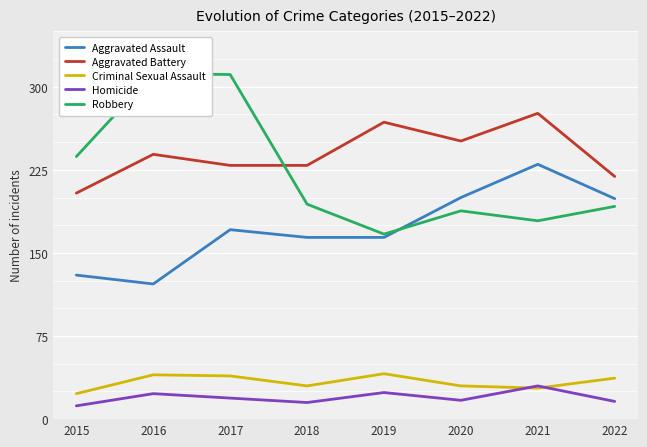

True or false: Aggravated Assault and Aggravated Battery intersect in this chart.

False